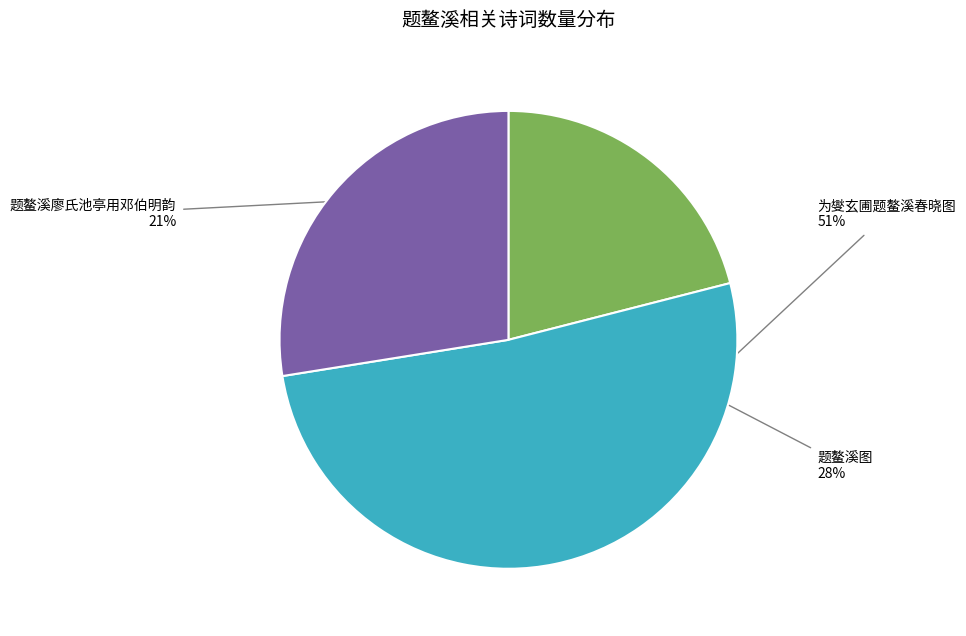

What is the smallest slice in the pie chart?

题鳌溪廖氏池亭用邓伯明韵